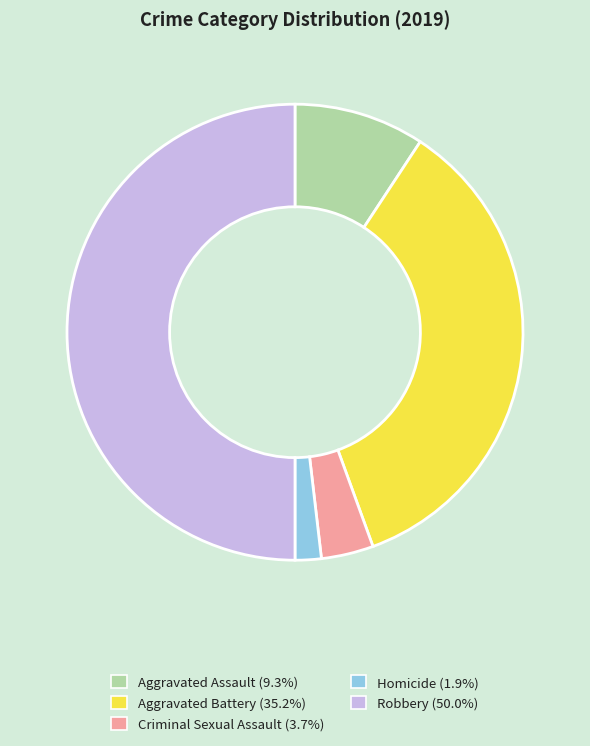

Which category has the smallest portion of the pie?

Homicide